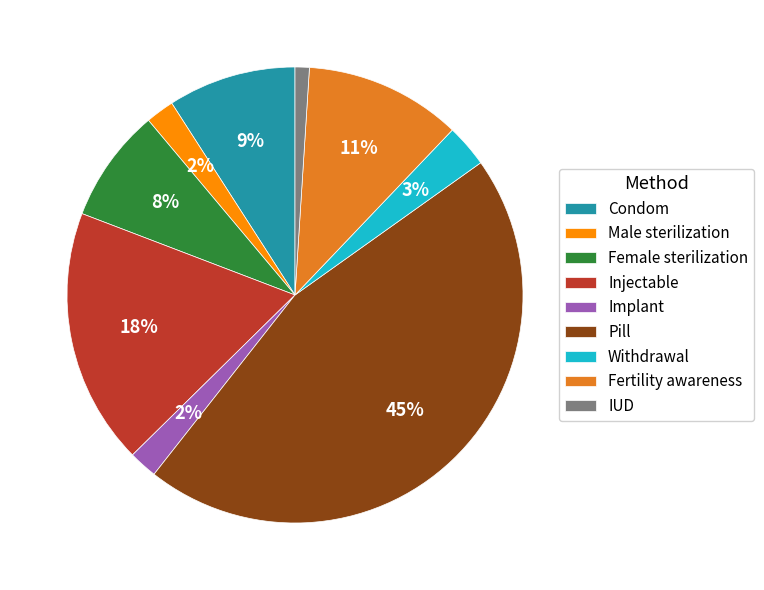

Is the sum of Female sterilization and Pill greater than half?

Yes